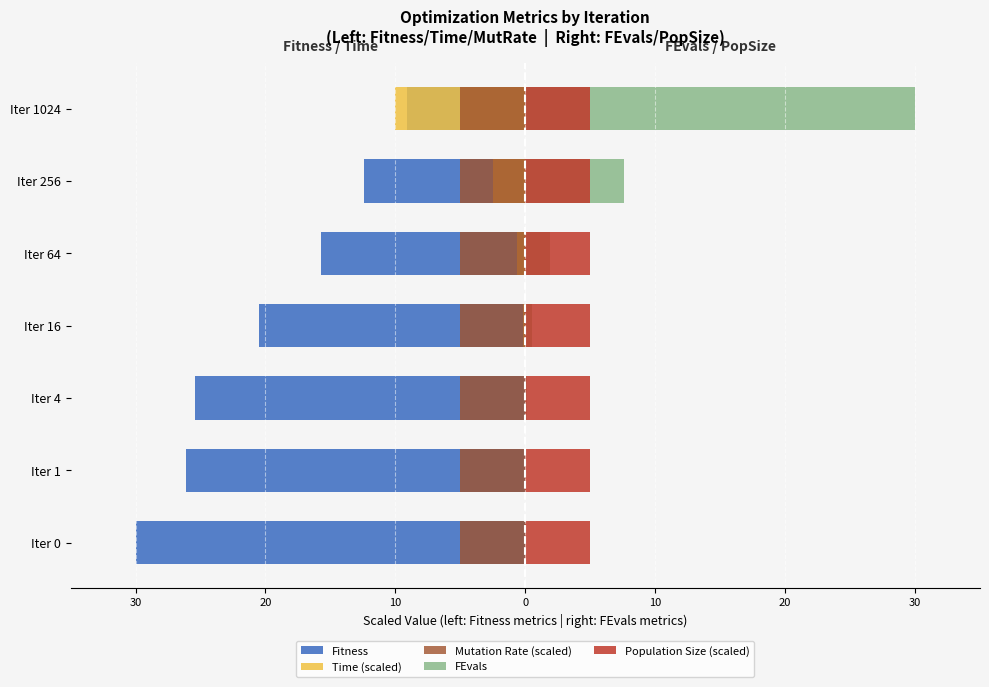

What is the difference between the highest and lowest values at 10?

26.1